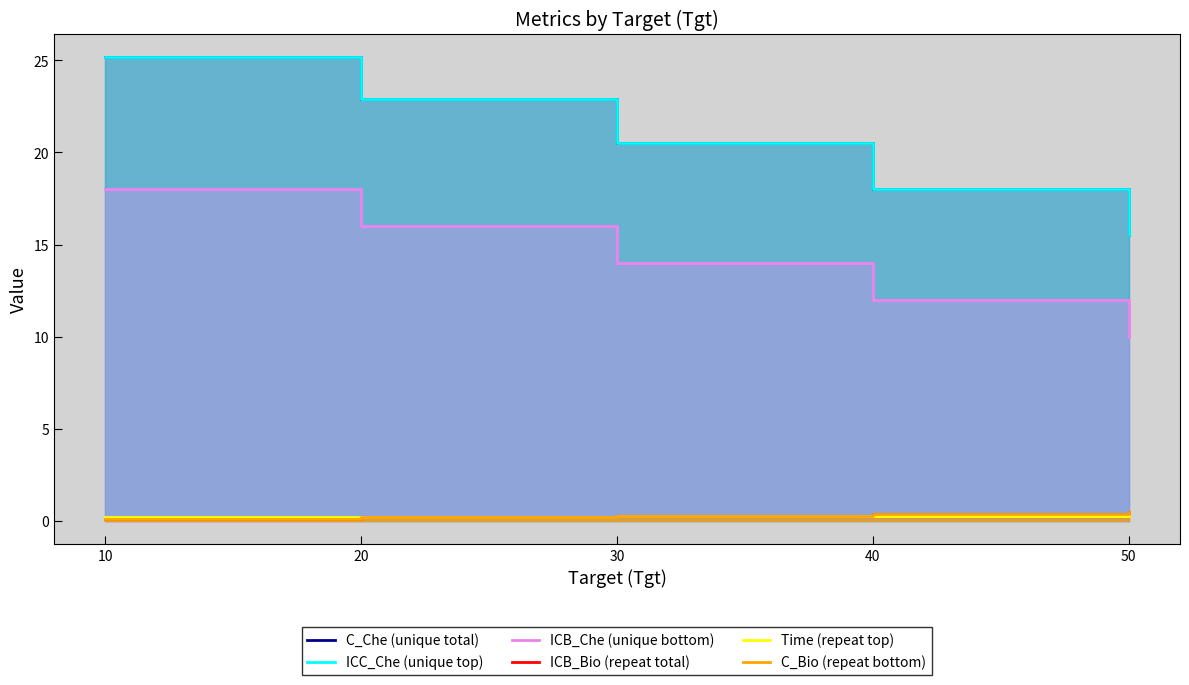

What is the sum of all ICB_Che (unique bottom) values?

69.9